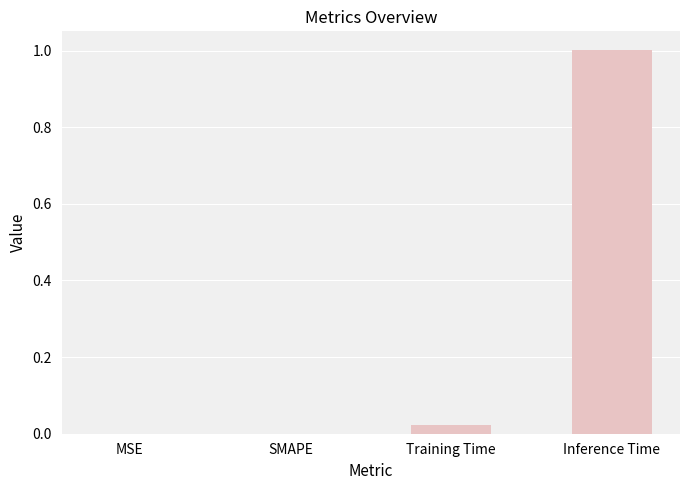

The value at Inference Time is 1.0. True or false?

True